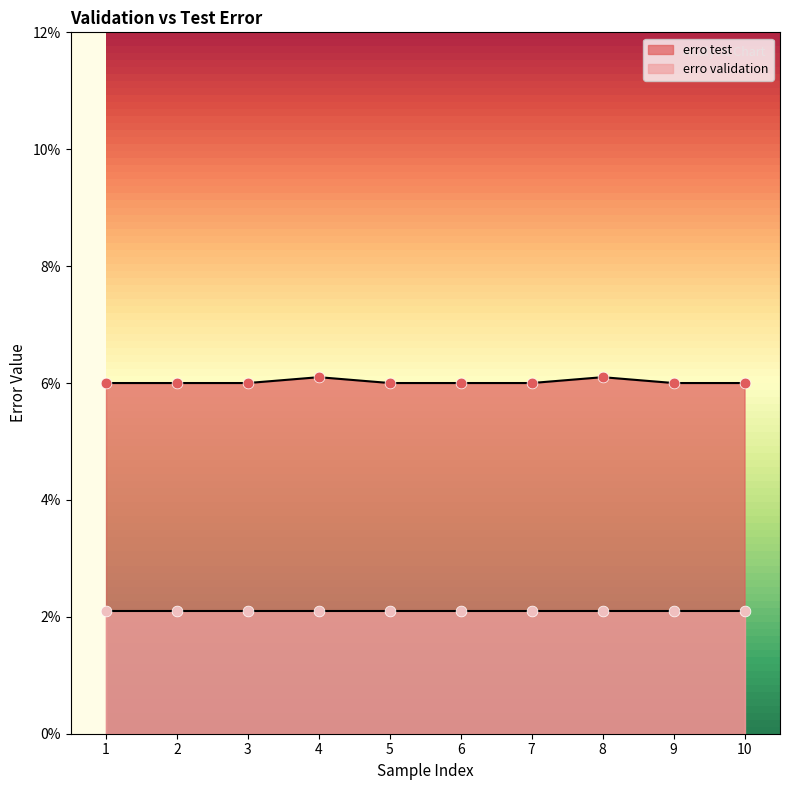

Which has a higher value, 4 or 3?

4